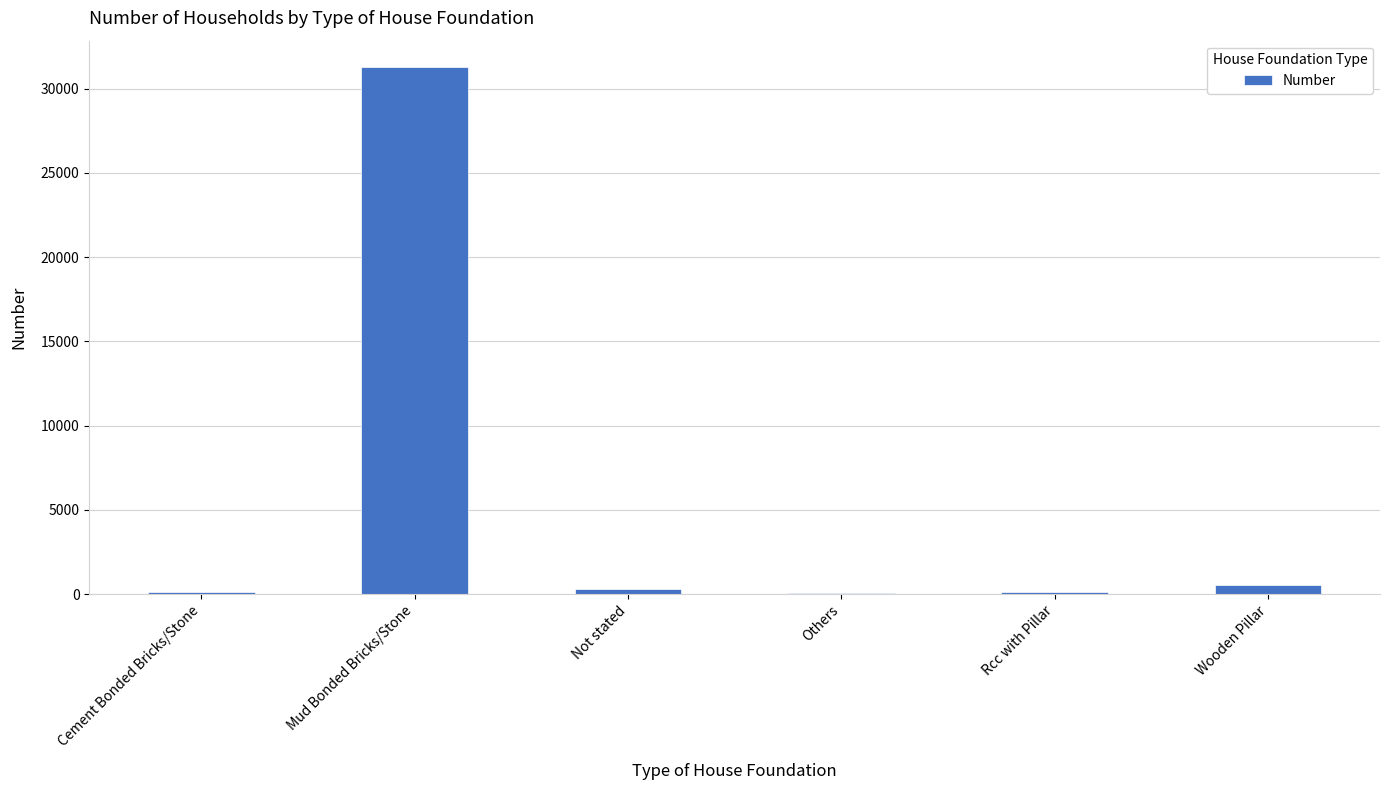

Which has a higher value, Cement Bonded Bricks/Stone or Mud Bonded Bricks/Stone?

Mud Bonded Bricks/Stone